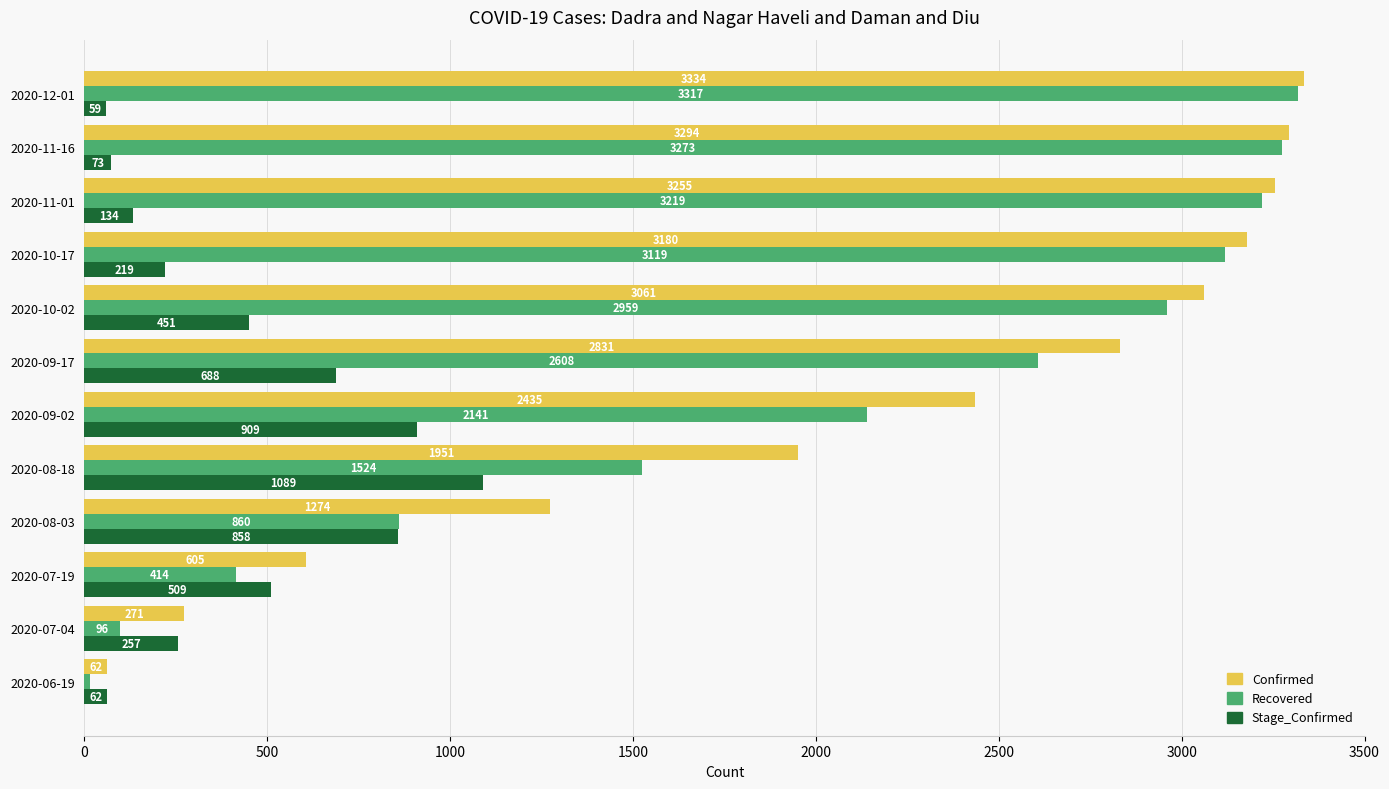

Which series has the largest total across all categories?

Confirmed